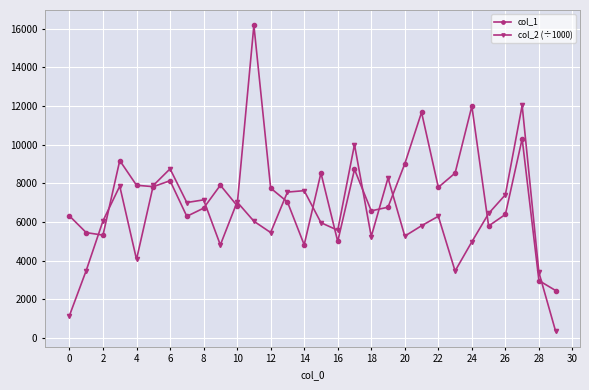

What is the value of the col_1 point at the 11th from the left?

6846.0